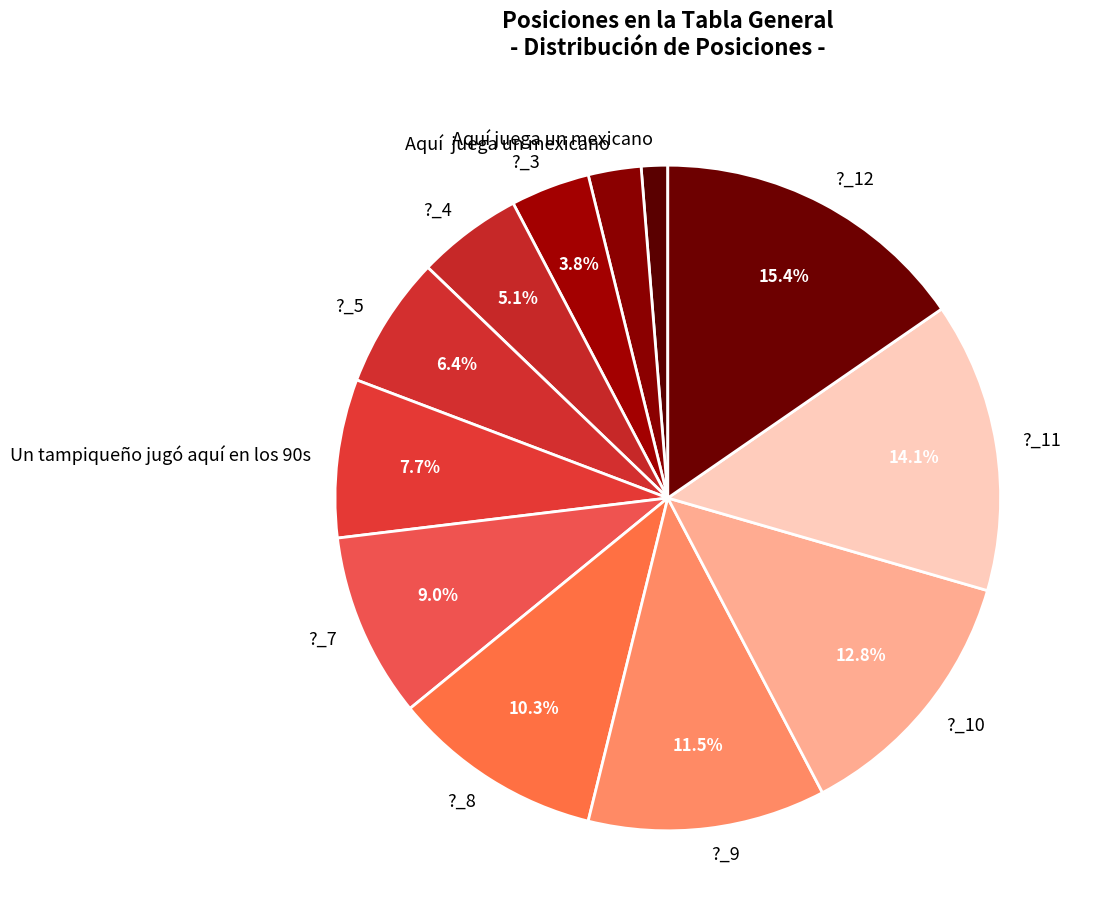

Is there any slice that represents more than half of the pie?

No